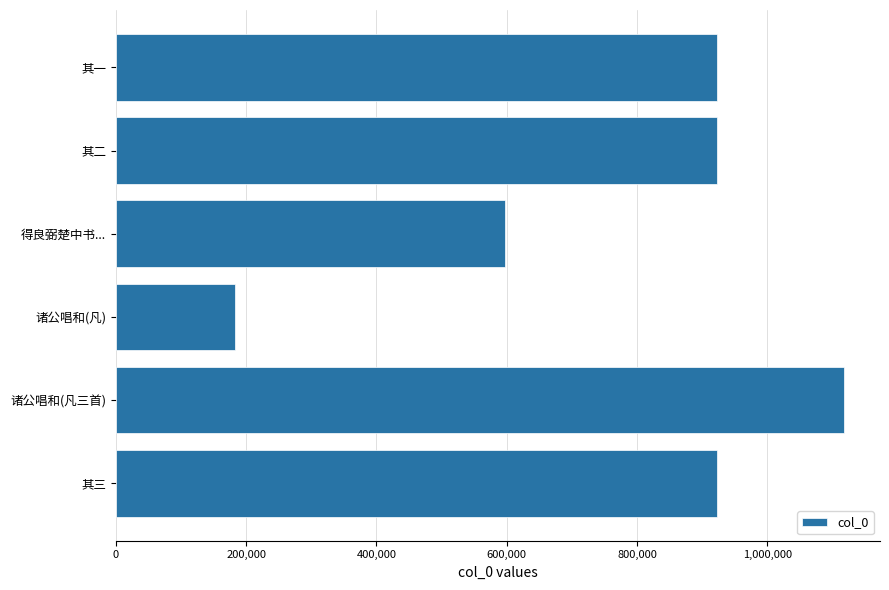

What is the ratio of the value at 诸公唱和(凡三首) to the value at 得良弼楚中书...?

1.9